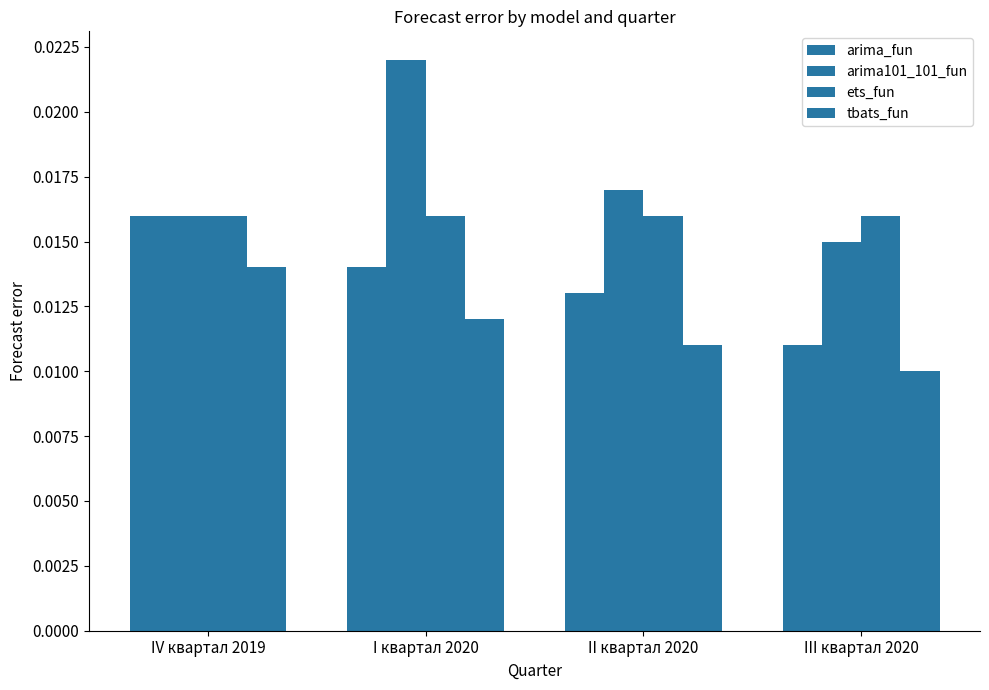

What position from the right is II квартал 2020?

2